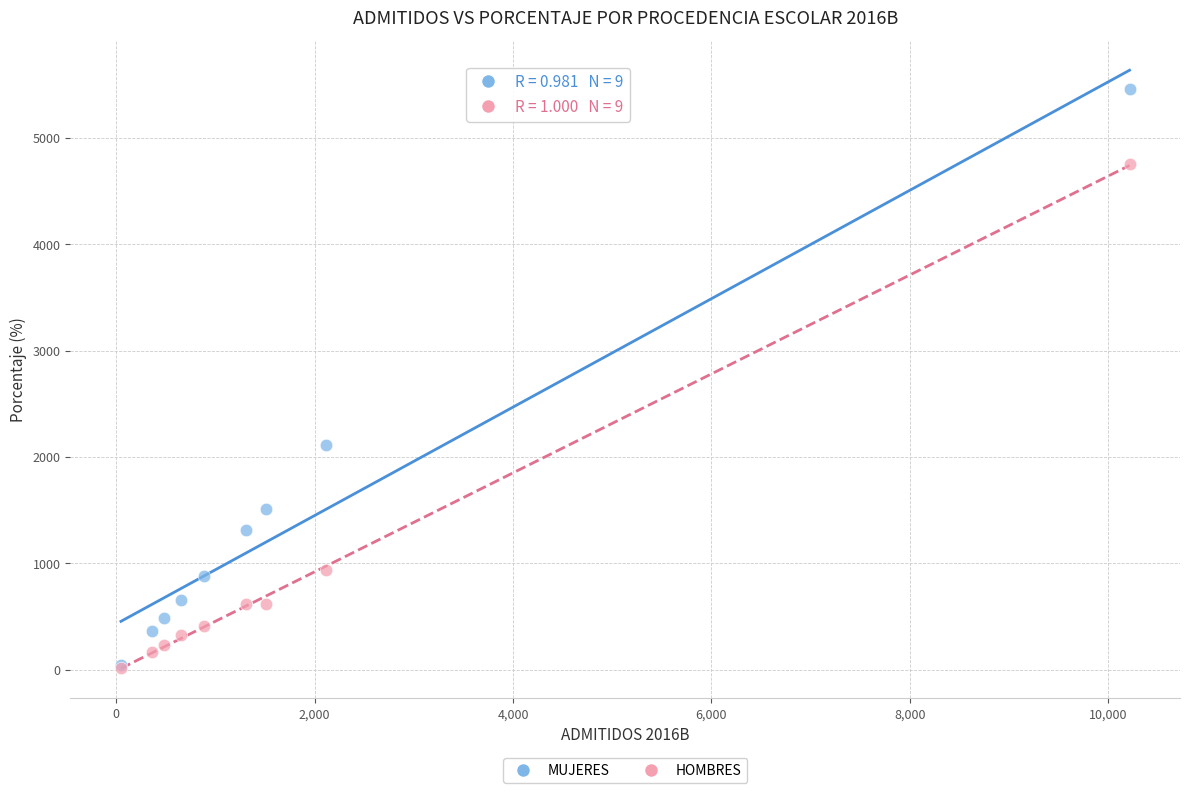

Across all series, what Y value is closest to 2740?

2115